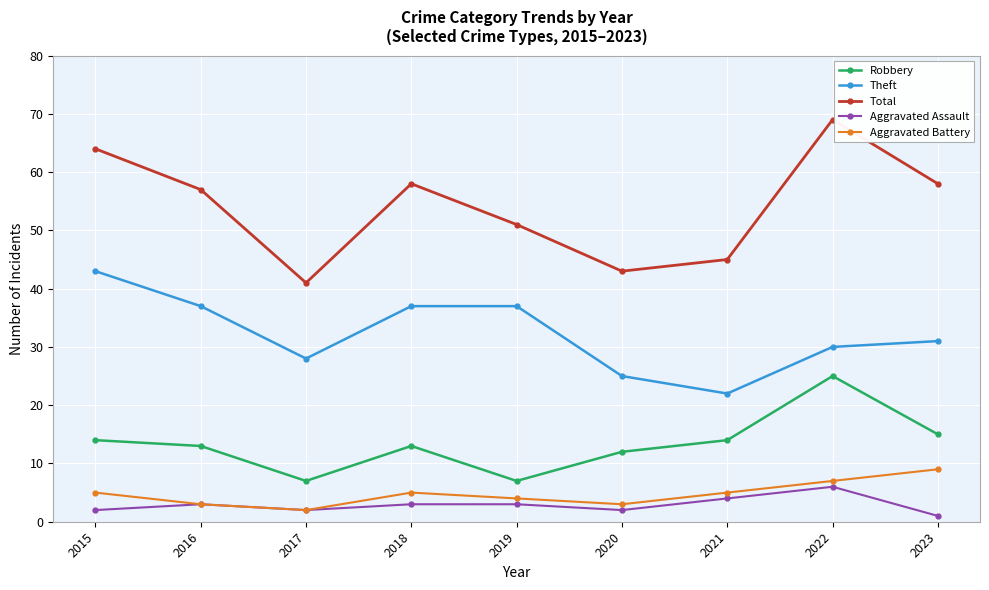

Is it true that Theft equals 21 at 2015?

False